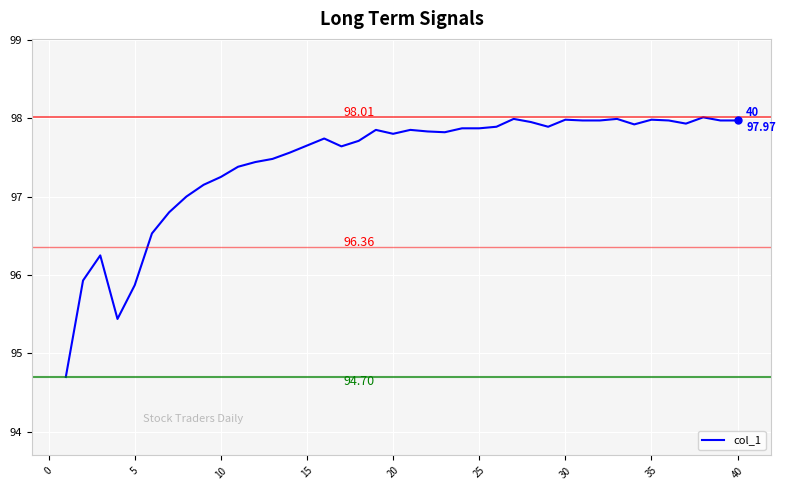

What is the difference between the maximum and minimum values?

3.3